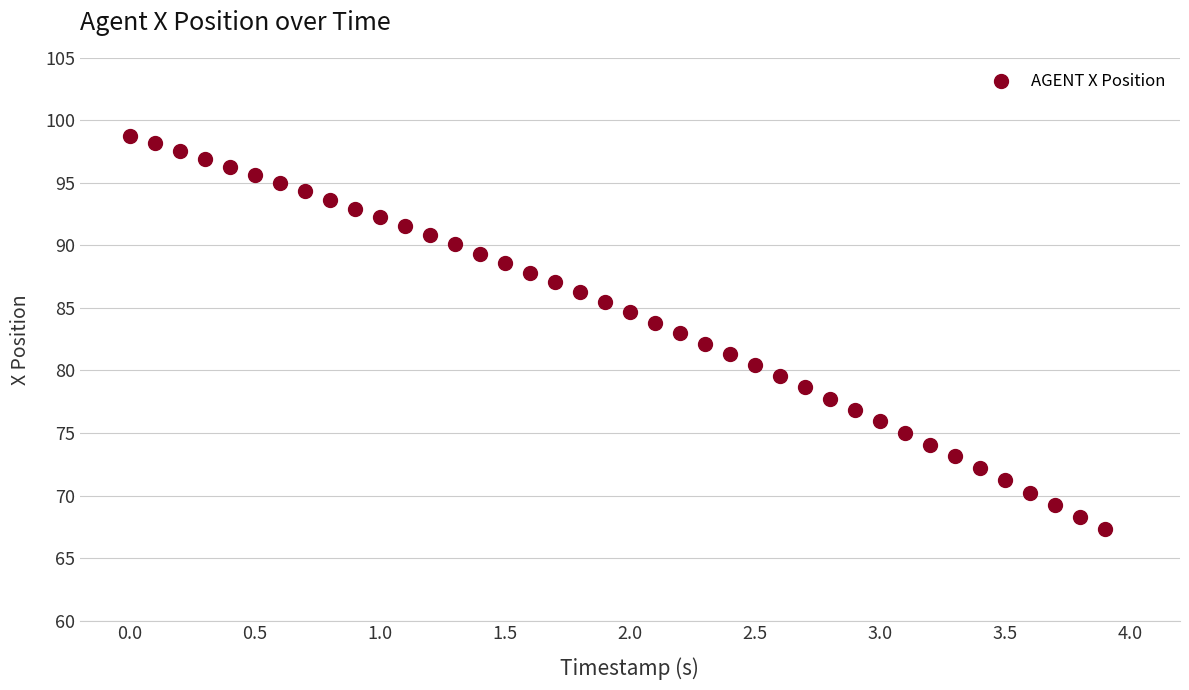

What is the range of X values (max minus min)?

3.9